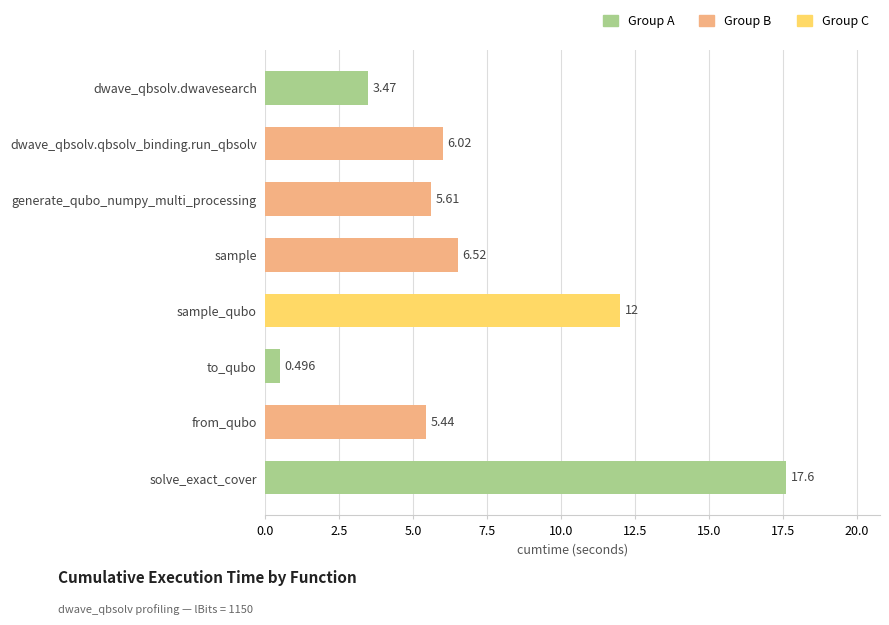

Rank the categories by value from highest to lowest.

solve_exact_cover, sample_qubo, sample, dwave_qbsolv.qbsolv_binding.run_qbsolv, generate_qubo_numpy_multi_processing, from_qubo, dwave_qbsolv.dwavesearch, to_qubo